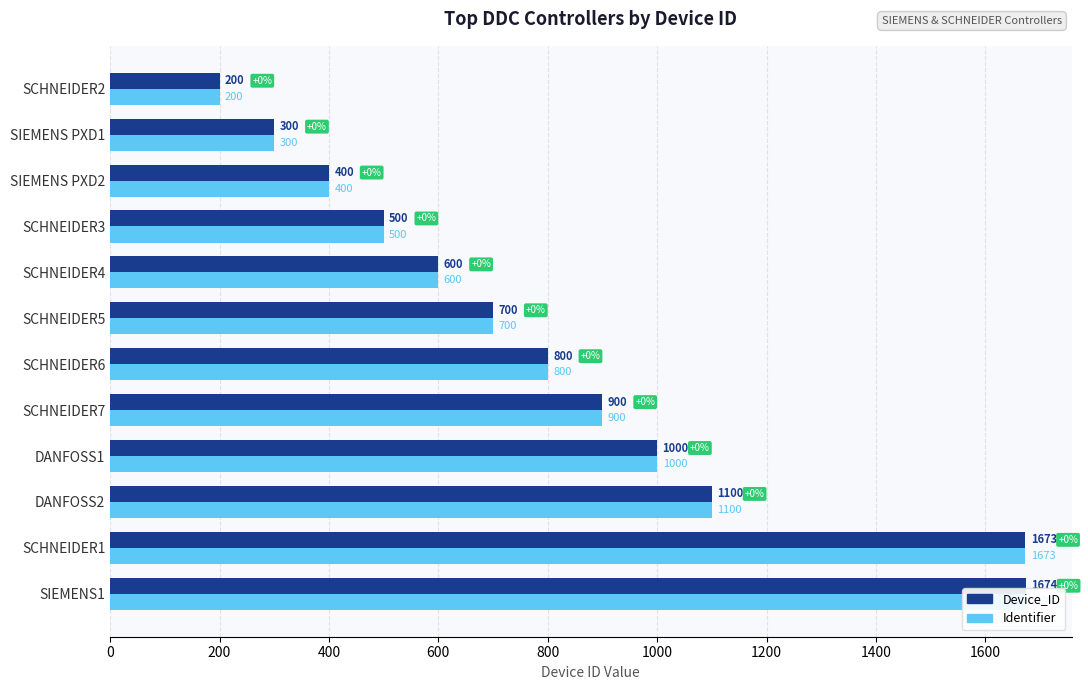

List the series in order of their peak value, lowest first.

Device_ID, Identifier